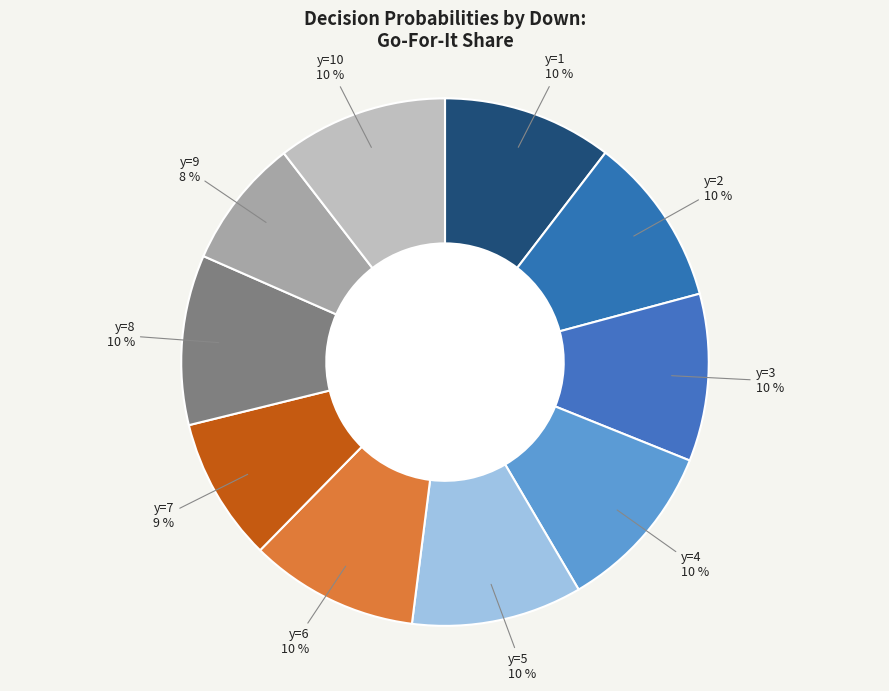

How many slices are in this pie chart?

10